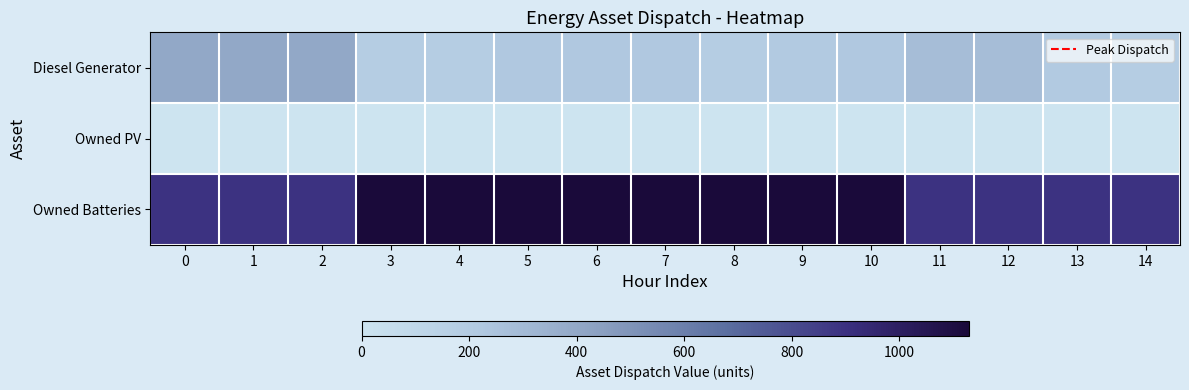

What is the spread (max minus min) of values at 14?

893